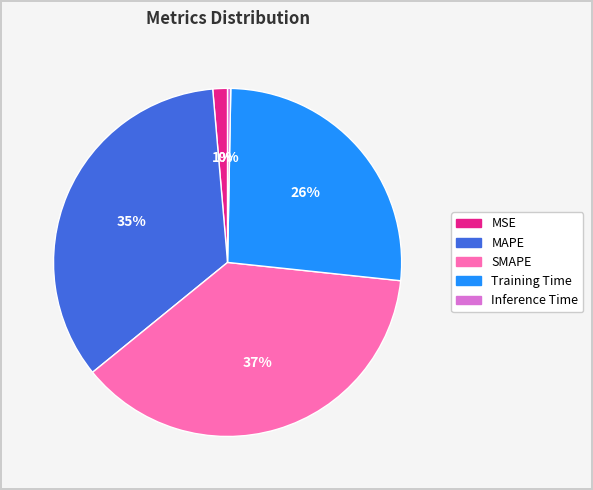

What is the smallest slice in the pie chart?

Inference Time